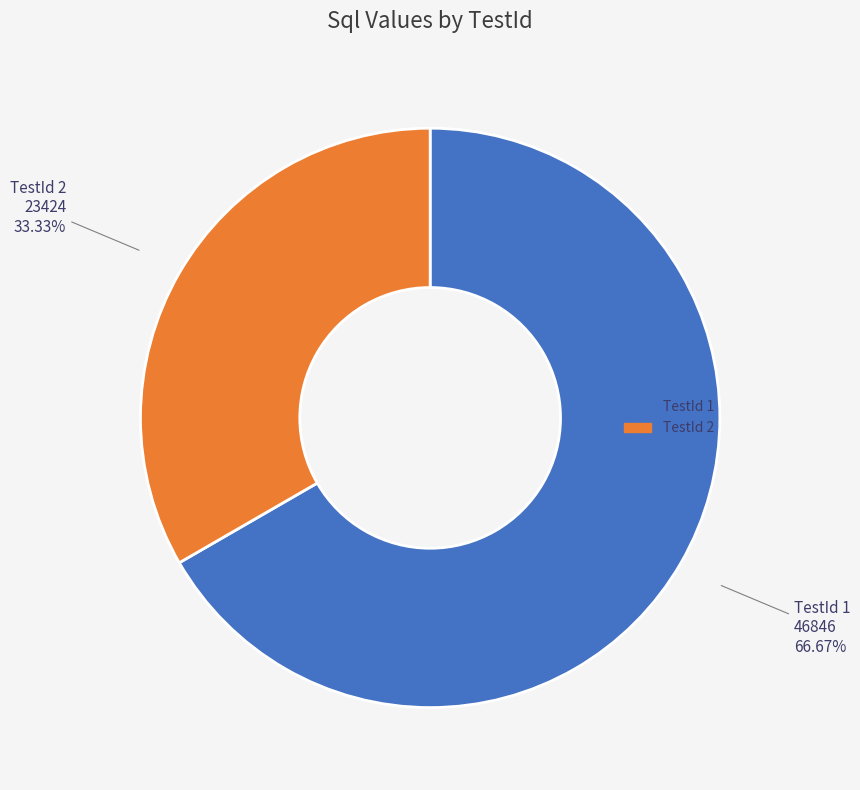

Does any single category account for the majority?

Yes